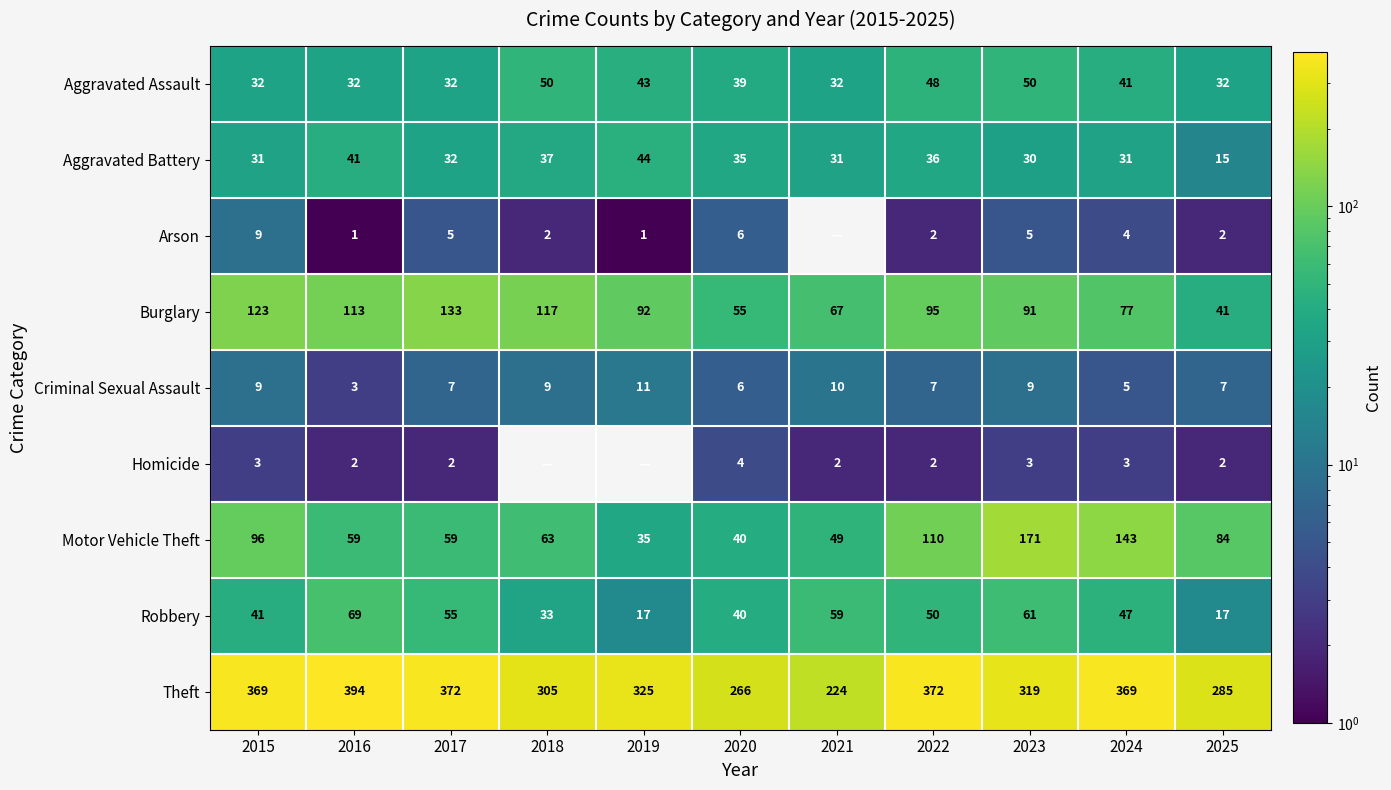

At how many categories does at least one series exceed 53?

11